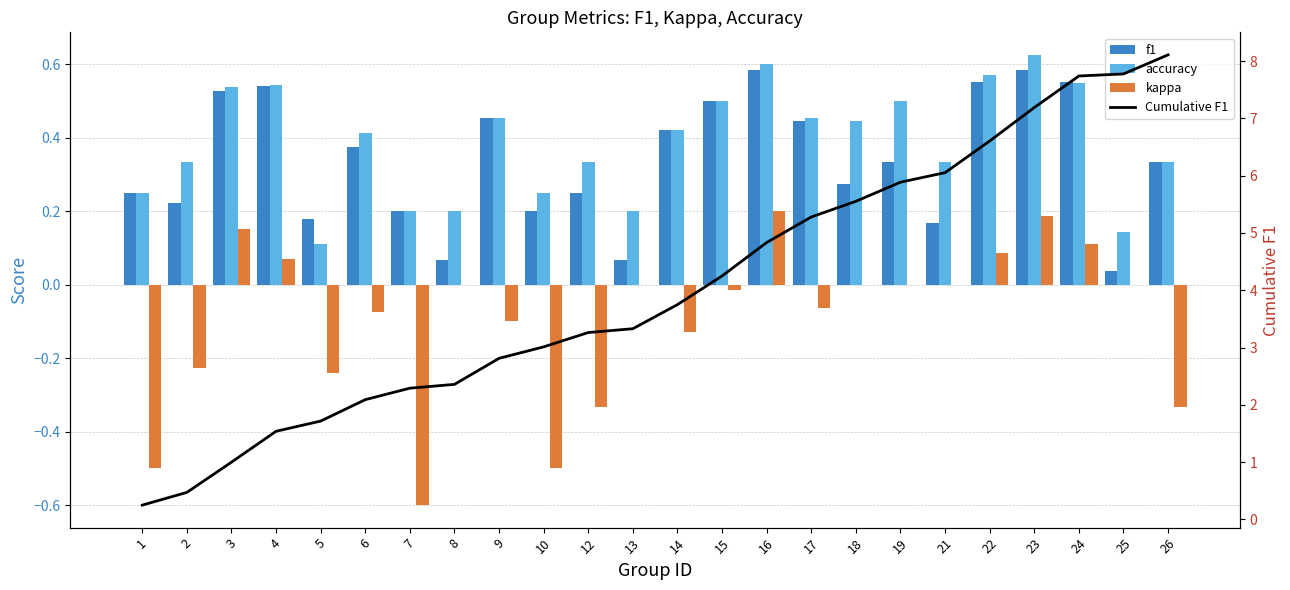

Read the f1 value at 23.

0.6